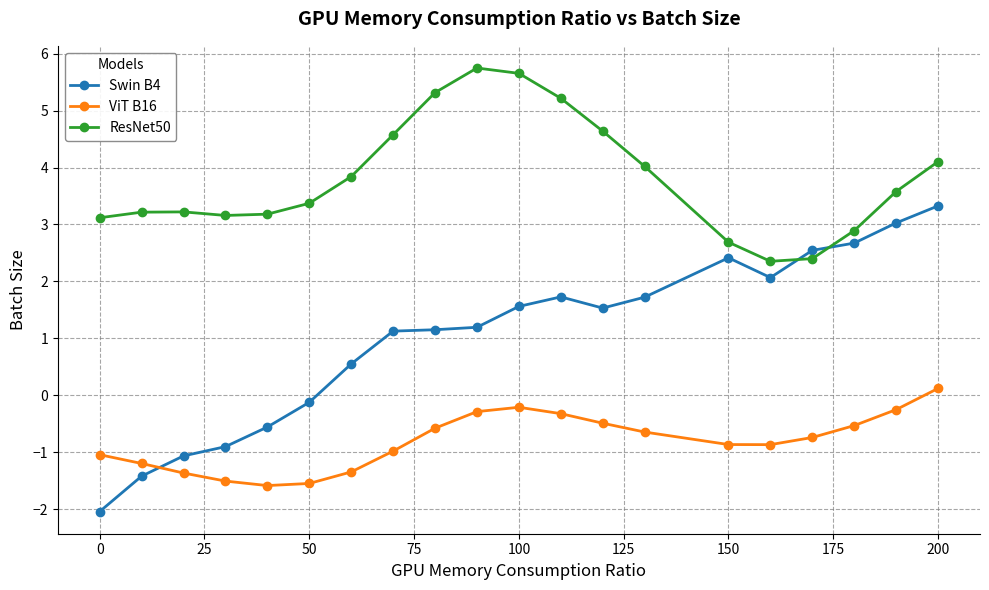

What is the value of the ViT B16 point at the 6th from the left?

-1.5